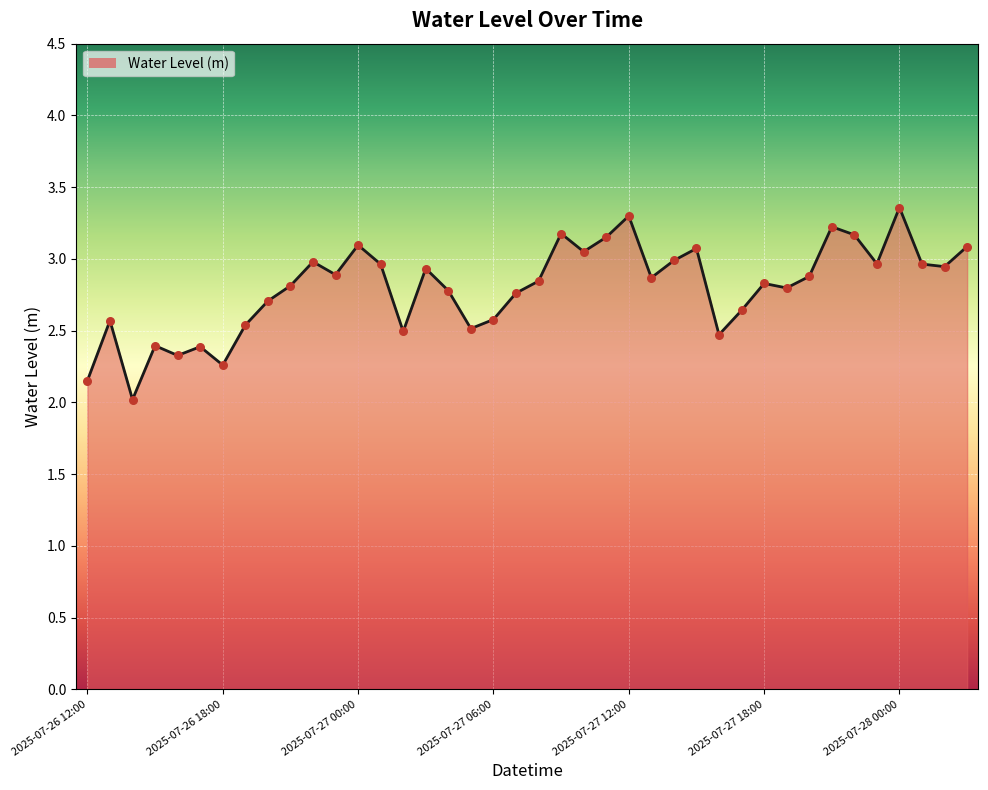

What is the difference between the maximum and minimum values?

1.3